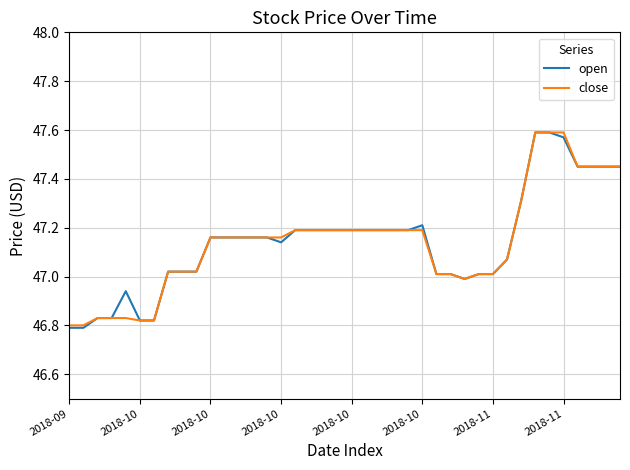

Which series has the widest spread of values?

open